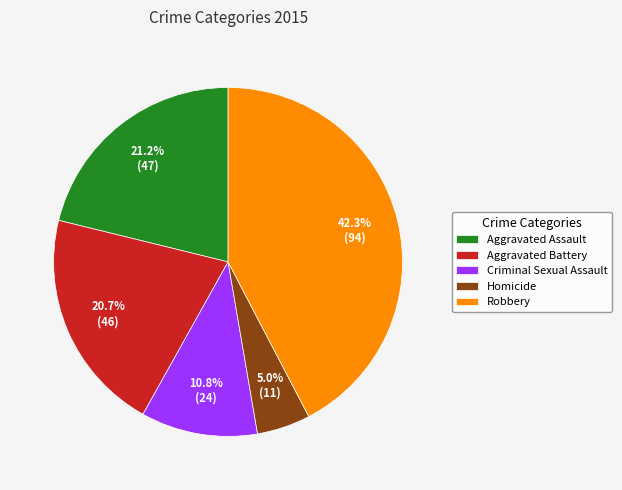

What percentage is NOT represented by Aggravated Assault?

78.8%